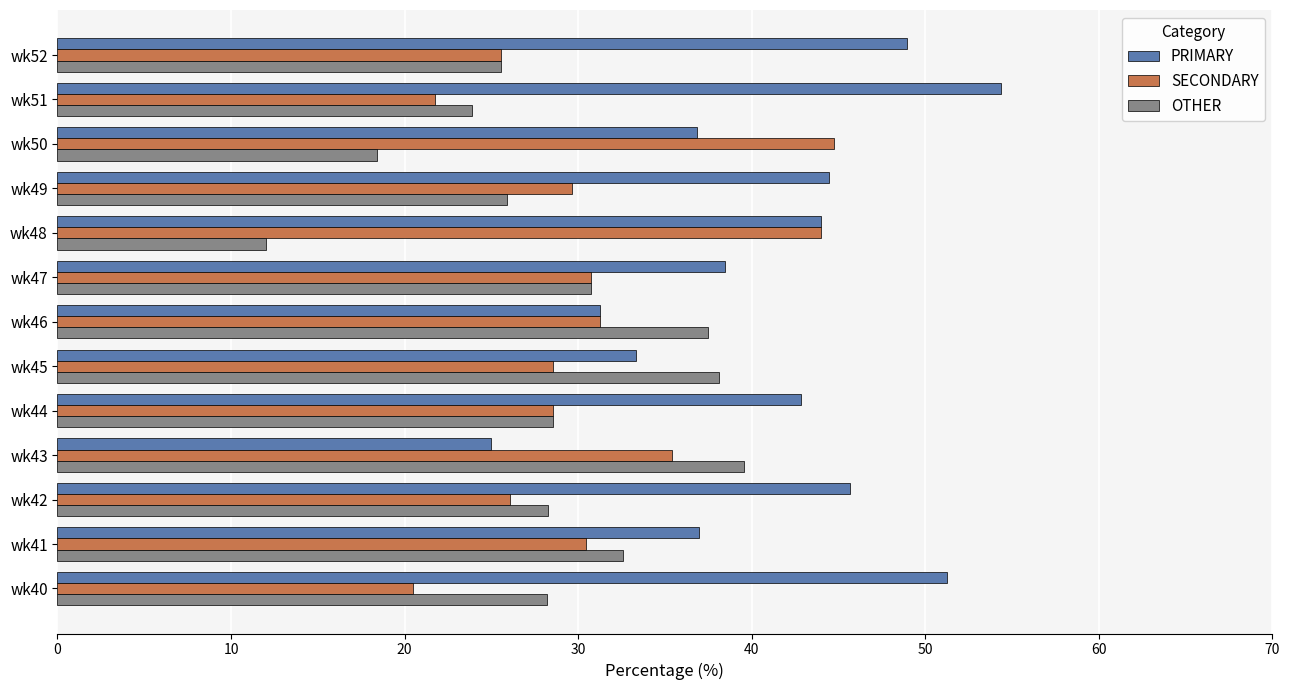

What is the difference between the maximum and minimum values in the SECONDARY series?

24.2